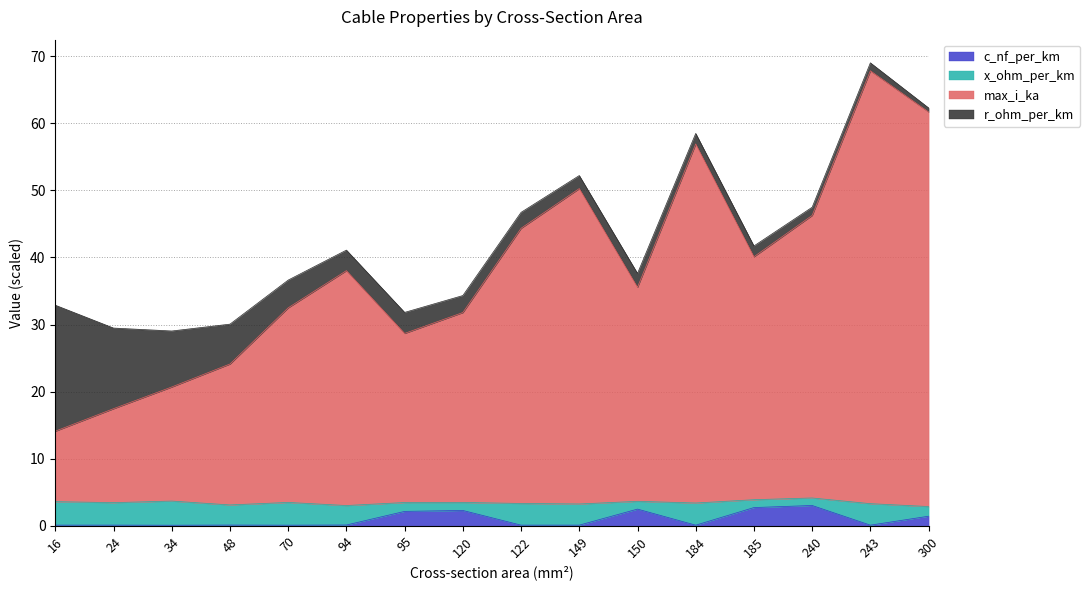

True or false: c_nf_per_km and max_i_ka intersect in this chart.

False